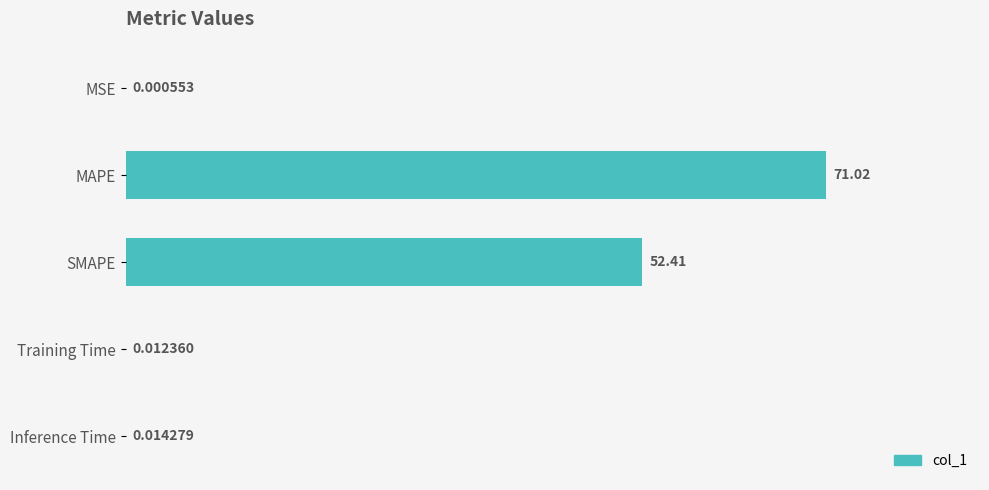

What is the change in value from MSE to SMAPE?

+52.4